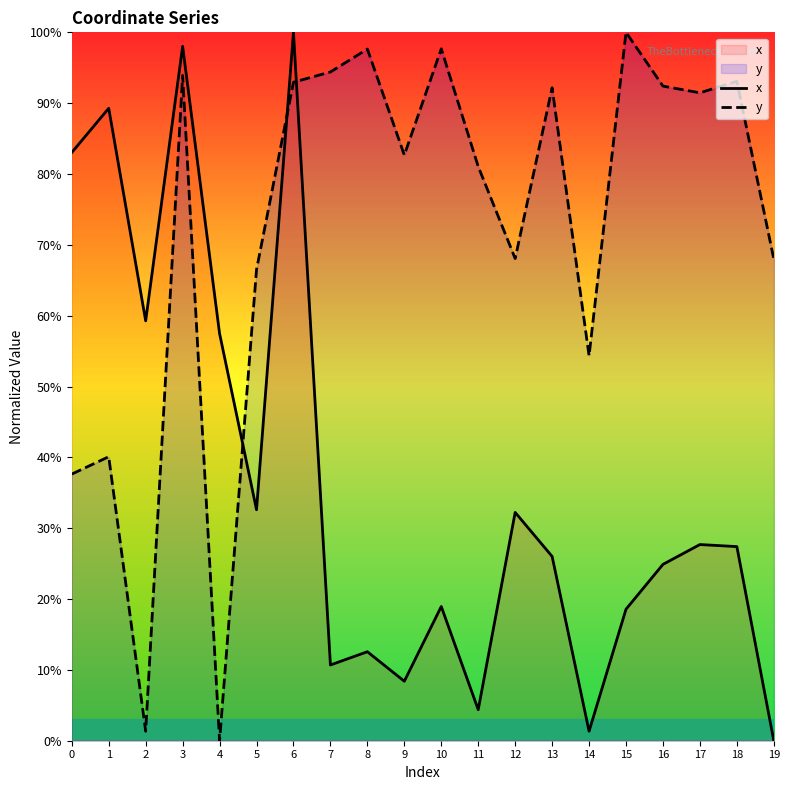

Which series has the largest total across all categories?

y